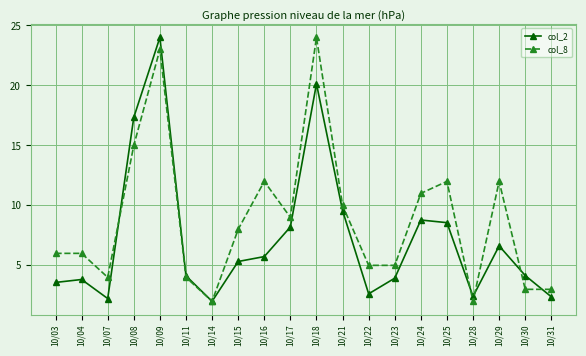

How many series are shown in this chart?

2